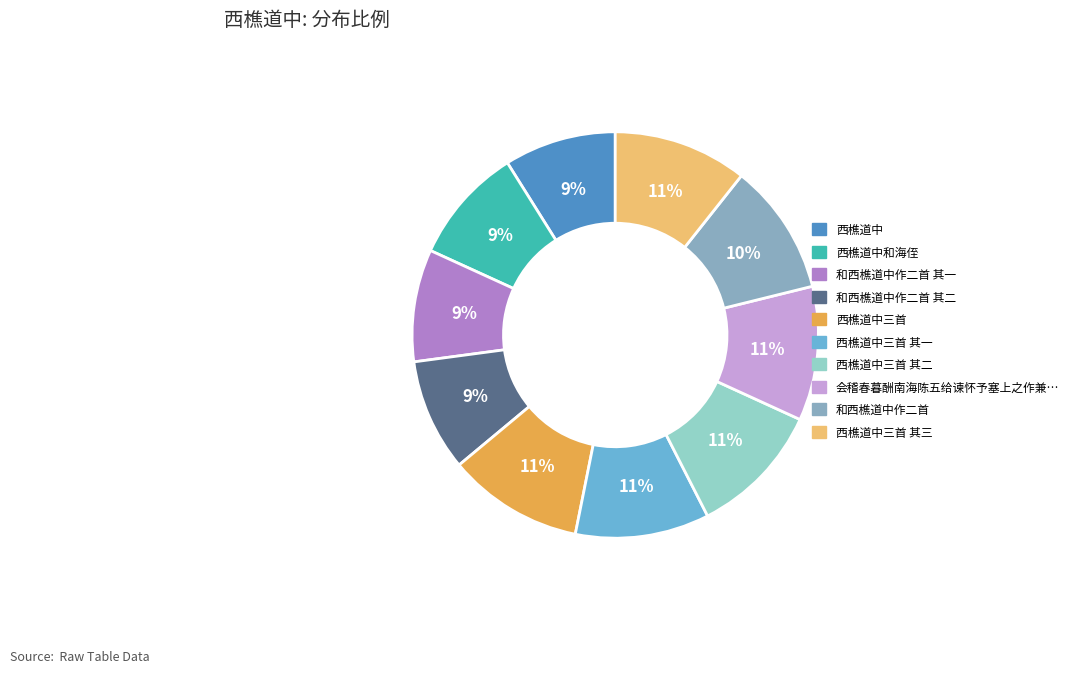

Is there any slice that represents more than half of the pie?

No